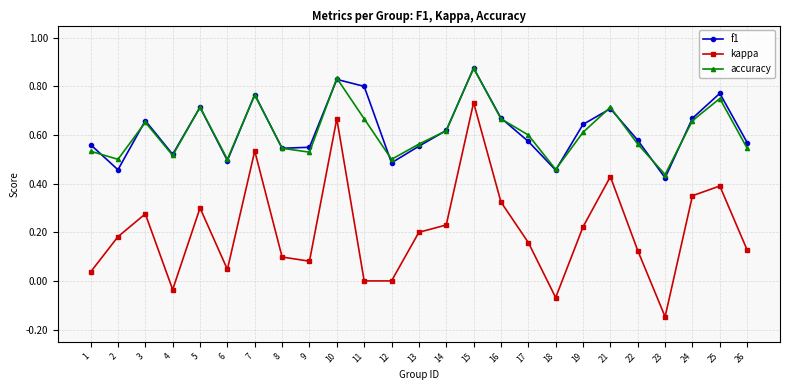

Where is the first local minimum for kappa?

4